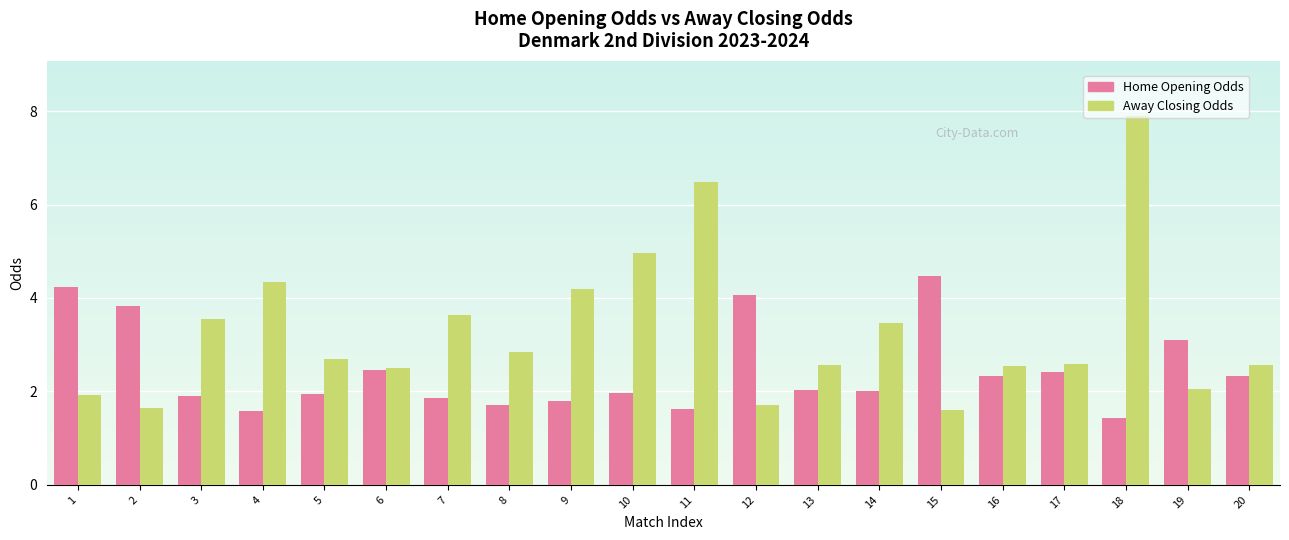

At which category is the sum across all series the highest?

18